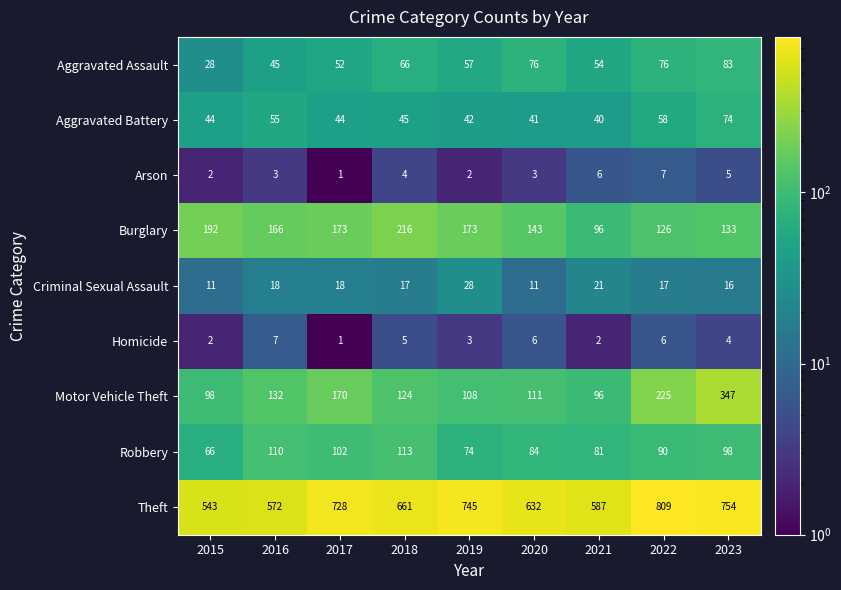

At 2020, list the series in order from smallest to largest.

Arson, Homicide, Criminal Sexual Assault, Aggravated Battery, Aggravated Assault, Robbery, Motor Vehicle Theft, Burglary, Theft